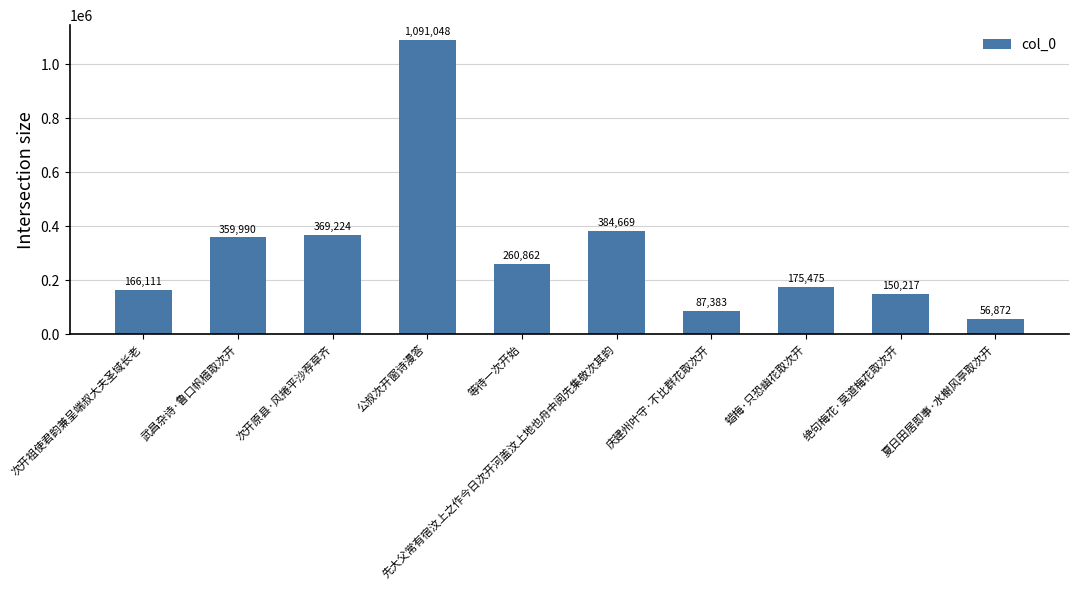

How many bars are there in total?

10